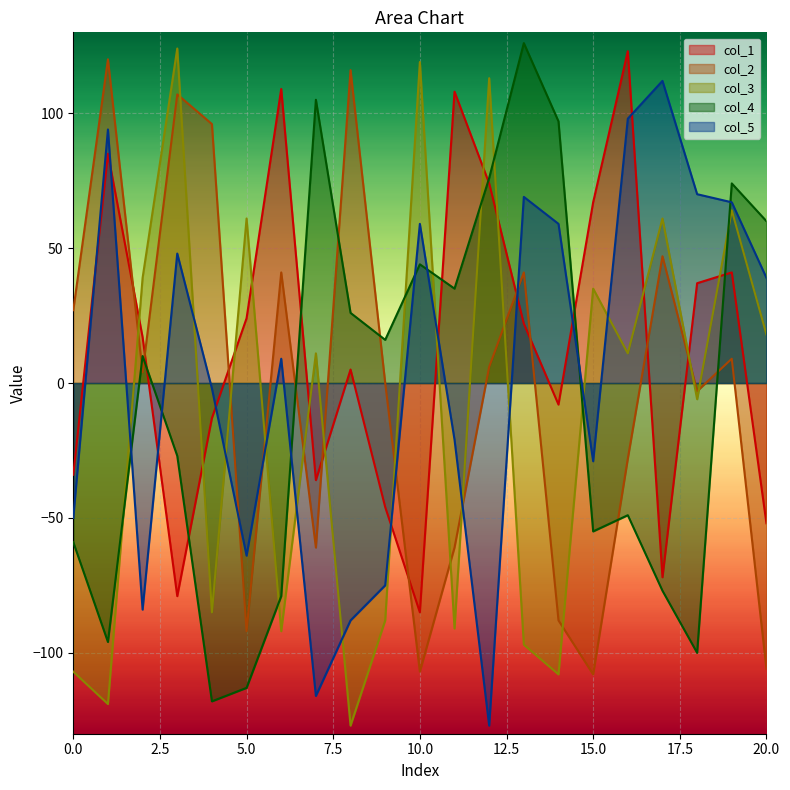

What is the total value across all series at 18?

-2